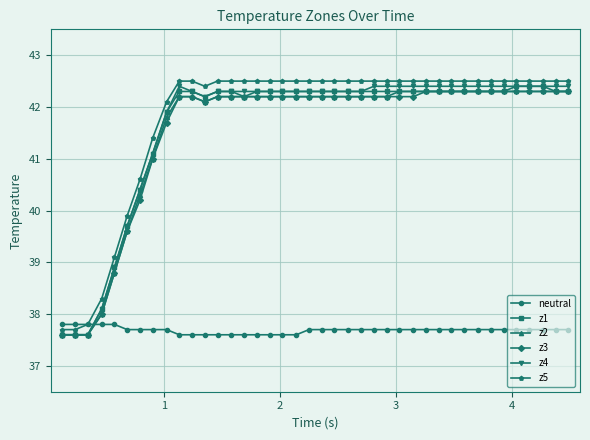

Does the chart display data point markers on the line(s)?

Yes